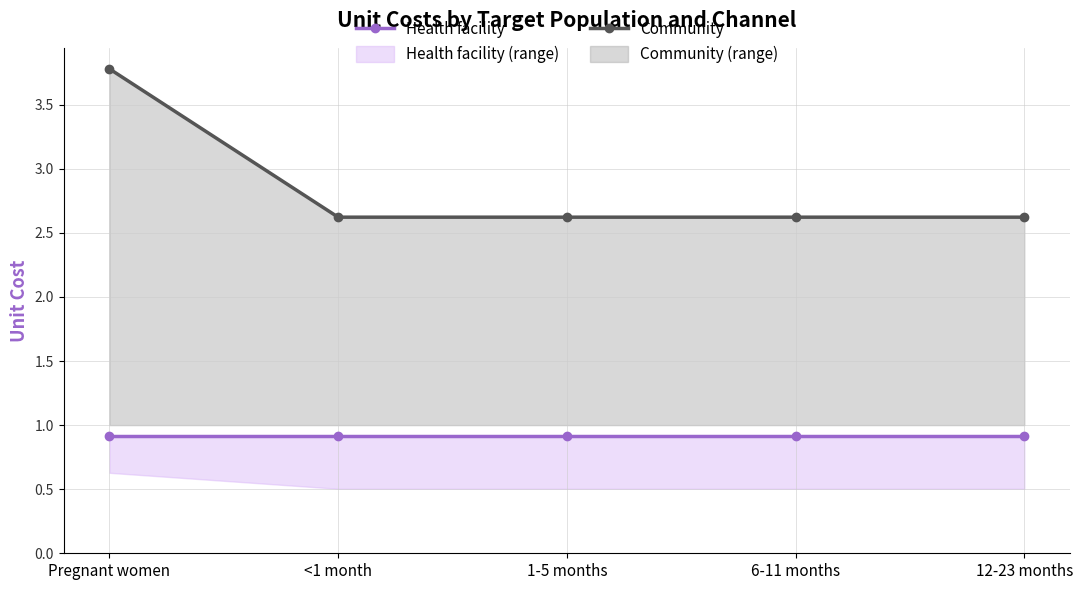

Does the chart display data point markers on the line(s)?

Yes